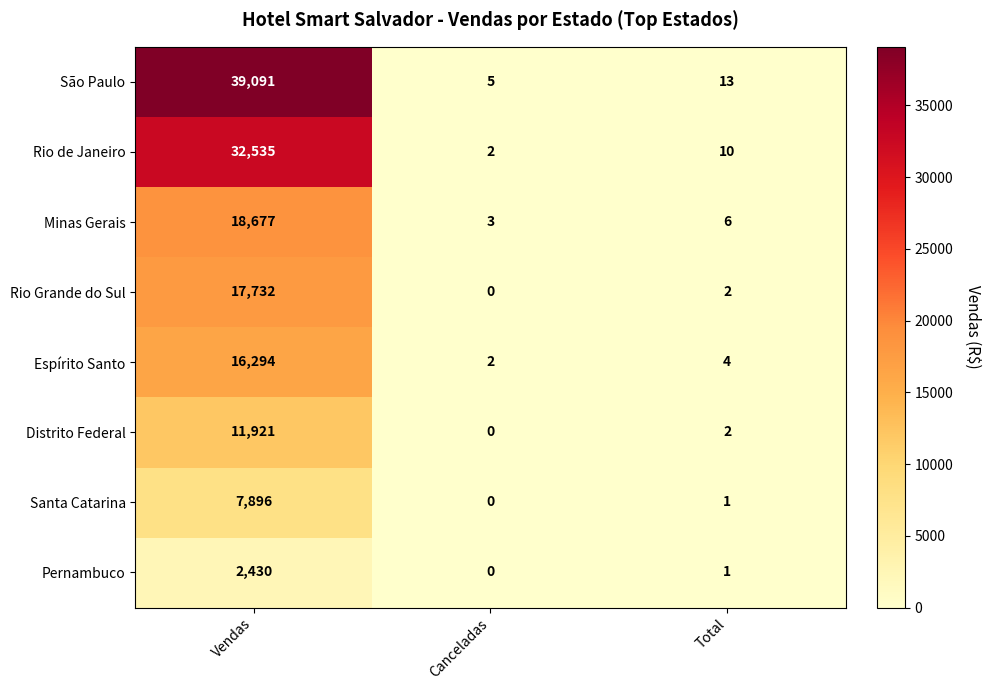

How many categories are shown in the chart?

3